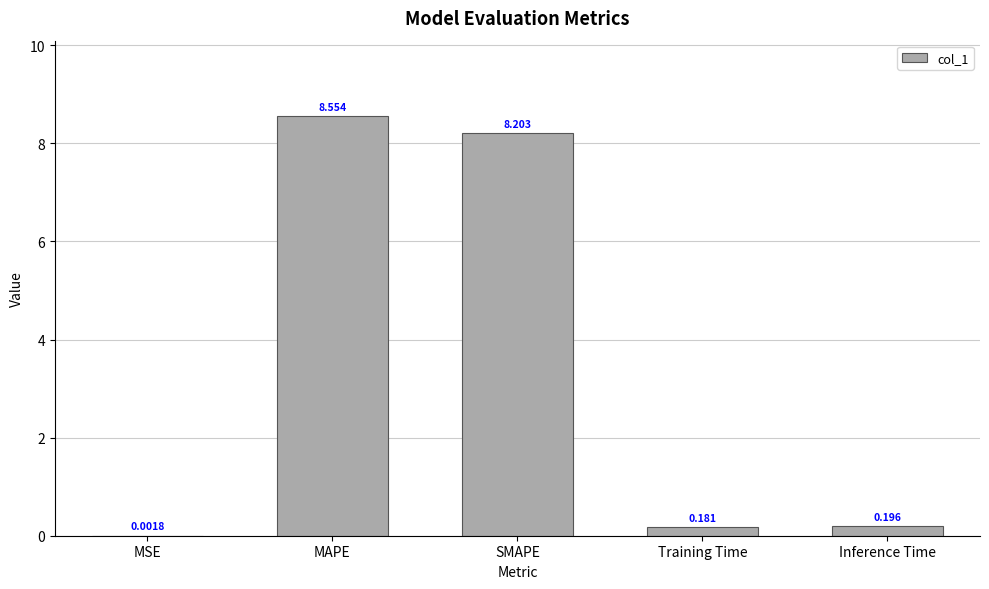

What is the sum of all values?

17.1